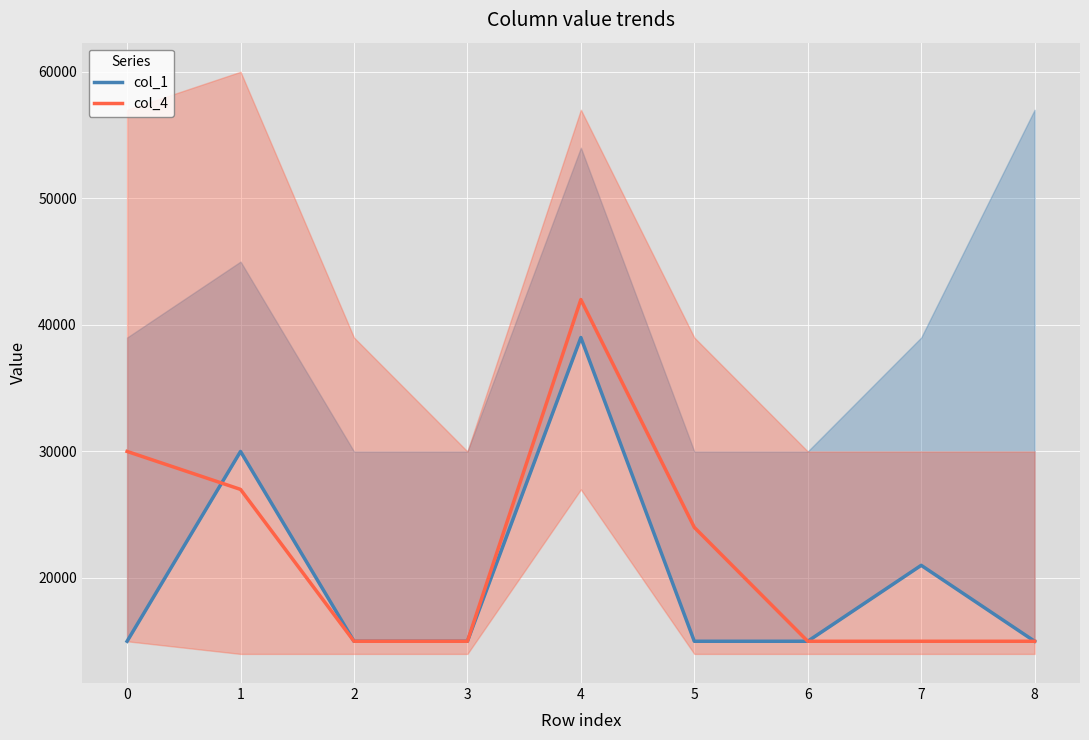

The value of col_4 at 5 is 35272. True or false?

False